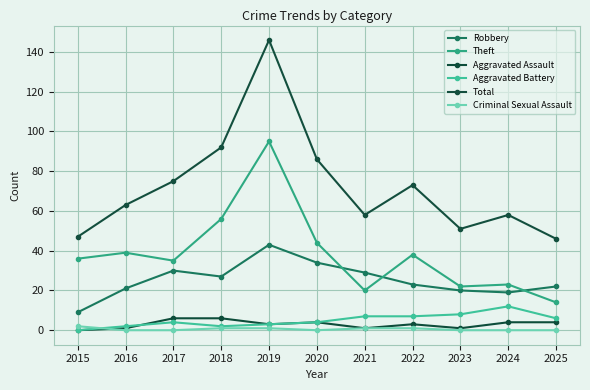

Does the chart display data point markers on the line(s)?

Yes